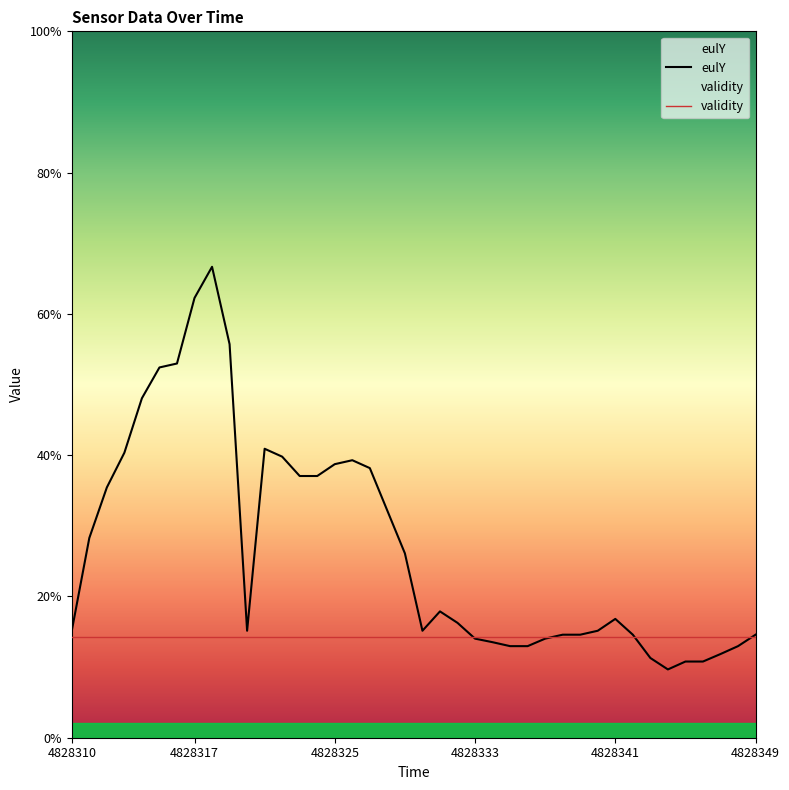

Does the chart display data point markers on the line(s)?

No